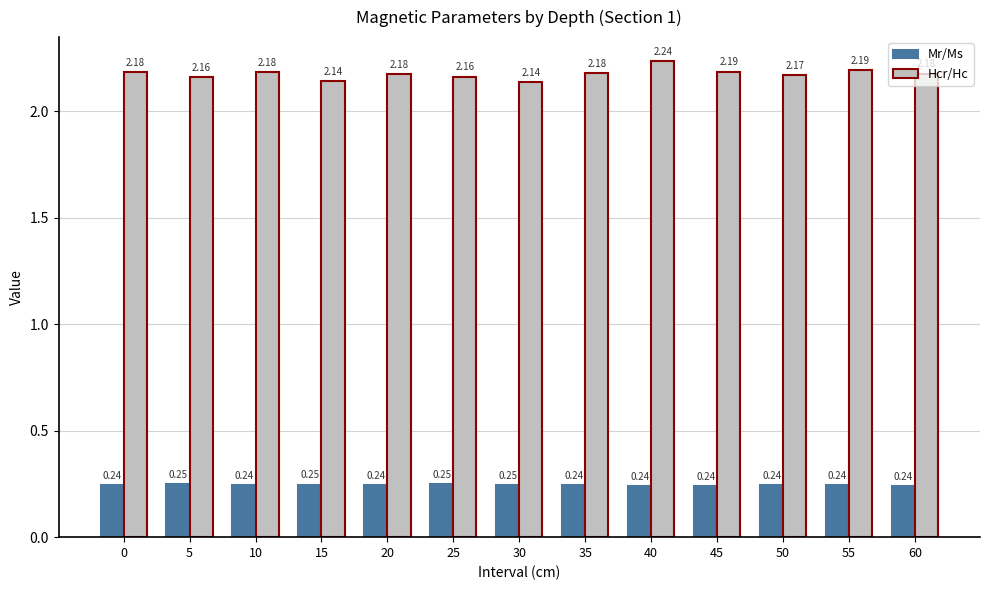

At which label does Mr/Ms reach its peak?

5